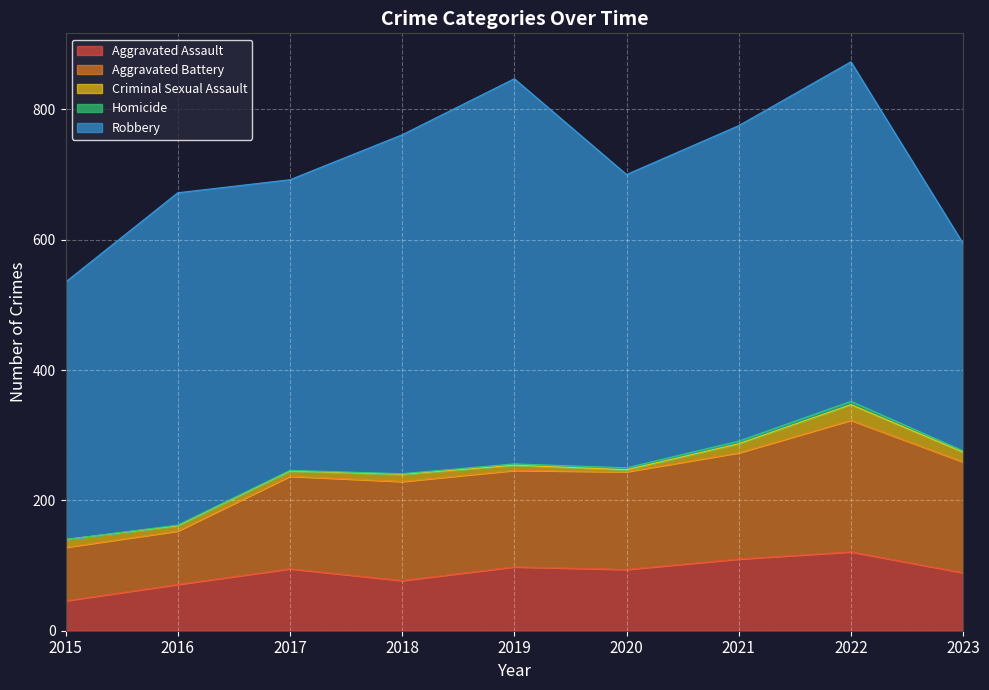

What is the total value across all series at 2016?

672